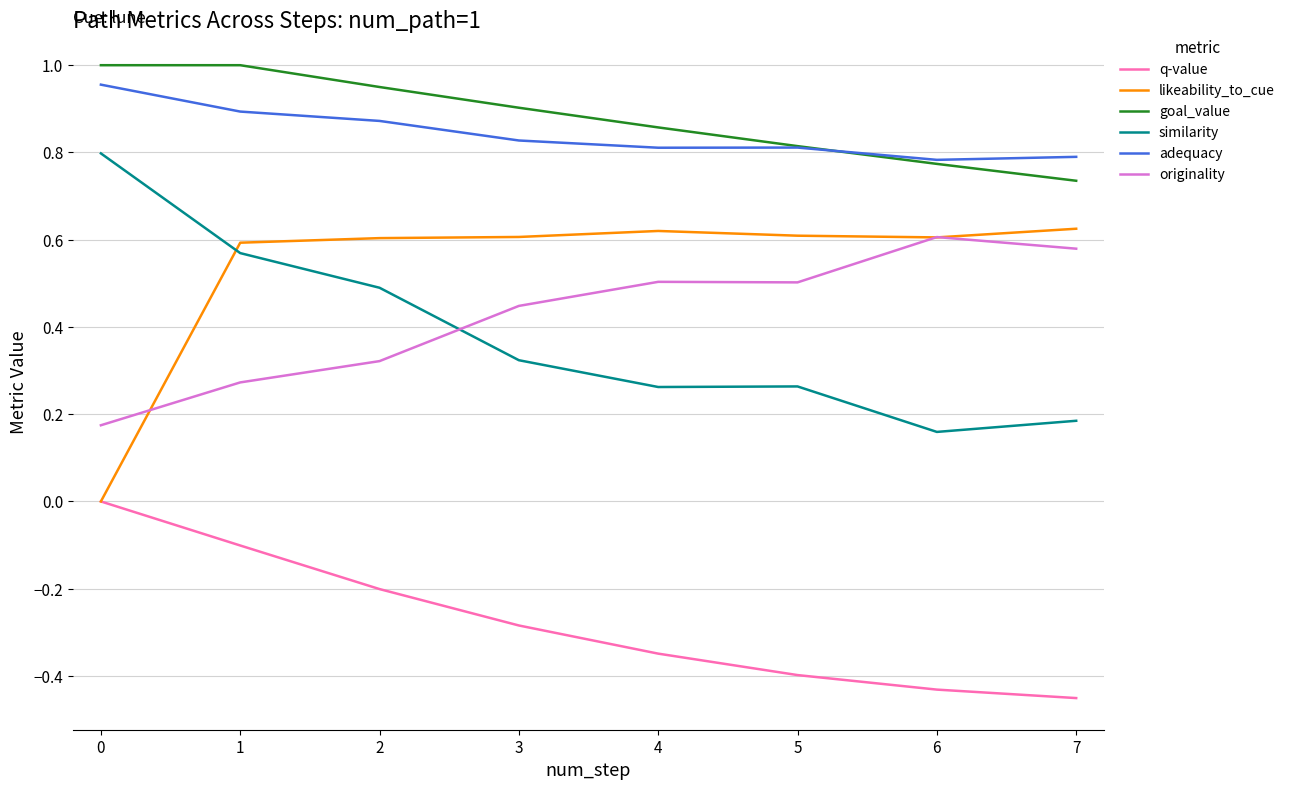

Count the adequacy values in the range 0 to 1.

8